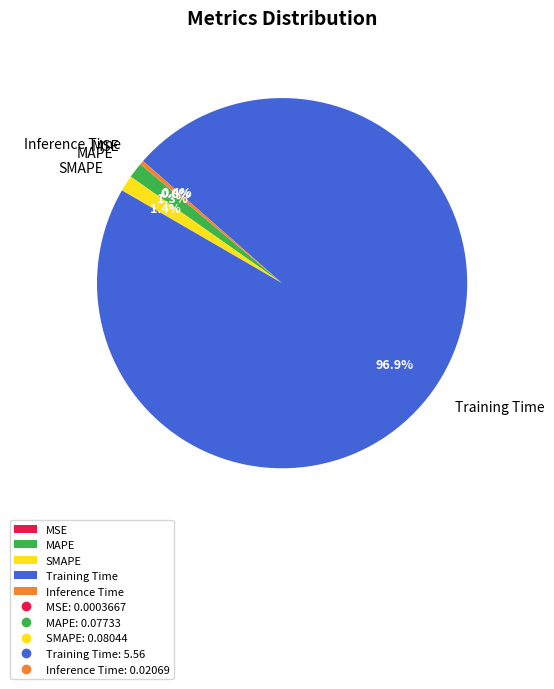

Which slice is the largest?

Training Time